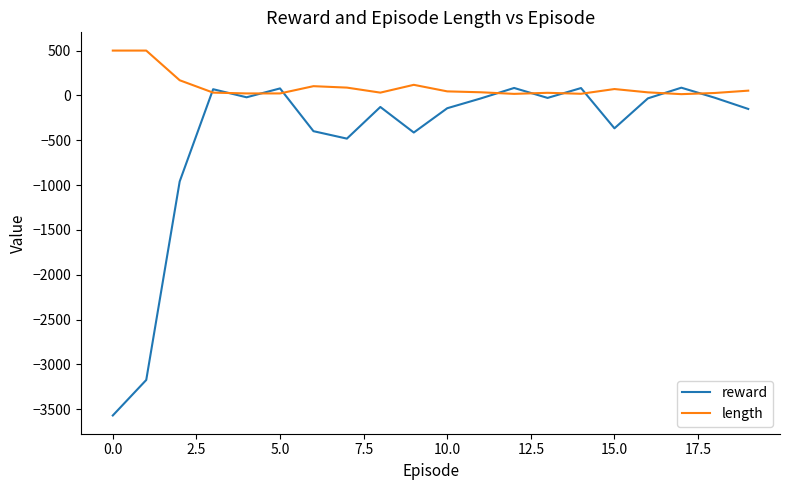

What is the highest value of the reward series?

86